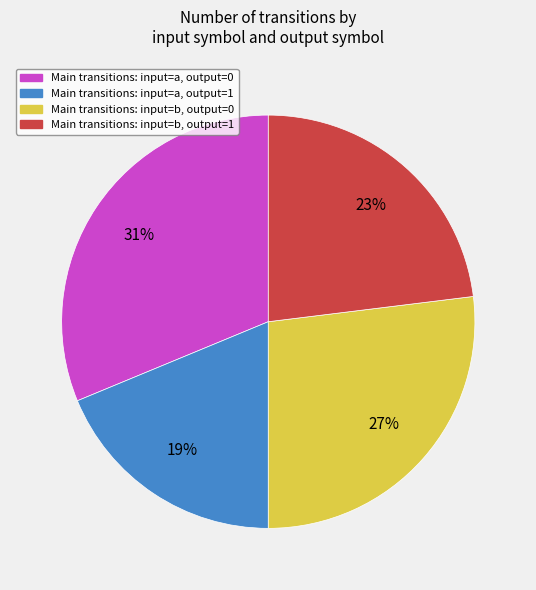

To the nearest percent, what is the difference between the largest and smallest slice percentages?

12%